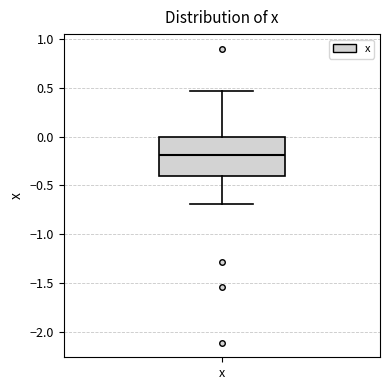

Where is the lower edge of the box for x on the y-axis? The values are not printed on the chart, so give them approximately, as read against the axis.

-0.40